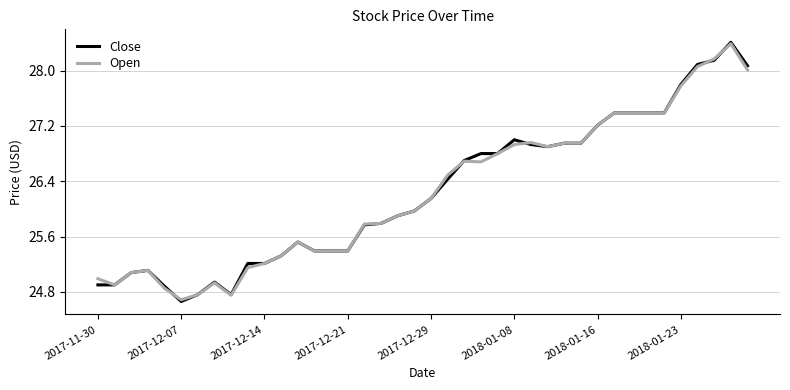

True or false: Close and Open cross at least once.

True